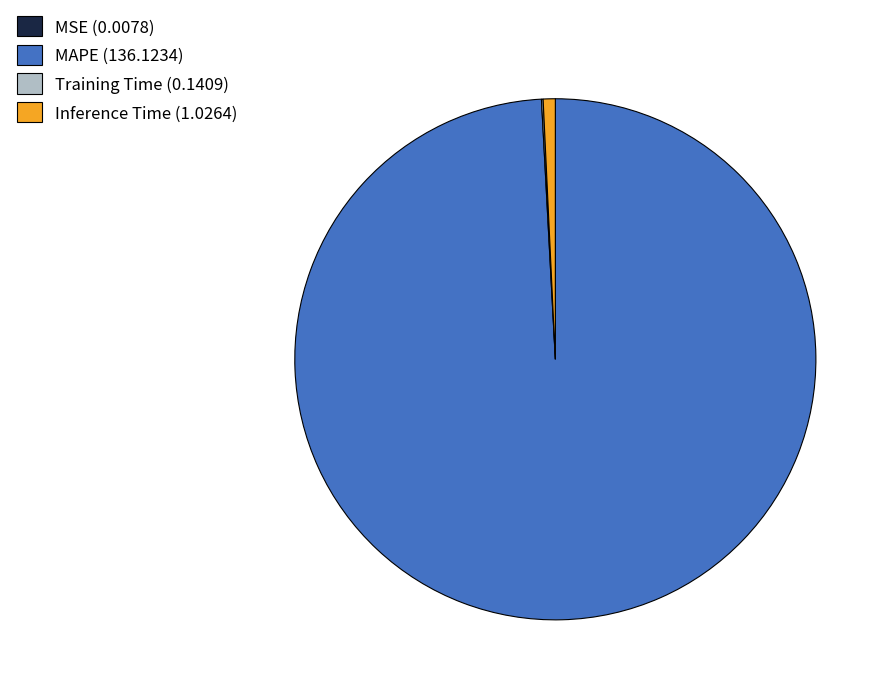

True or false: MAPE (136.1234) accounts for 99% of the total.

True